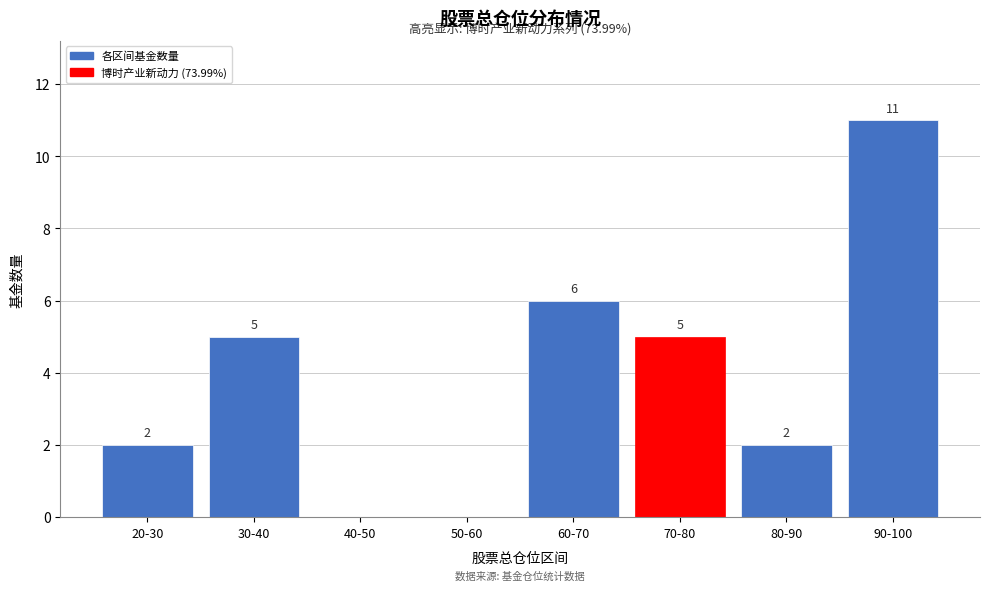

Reading left to right, what are all the values shown in this chart?

20-30=2	30-40=5	40-50=0	50-60=0	60-70=6	70-80=5	80-90=2	90-100=11